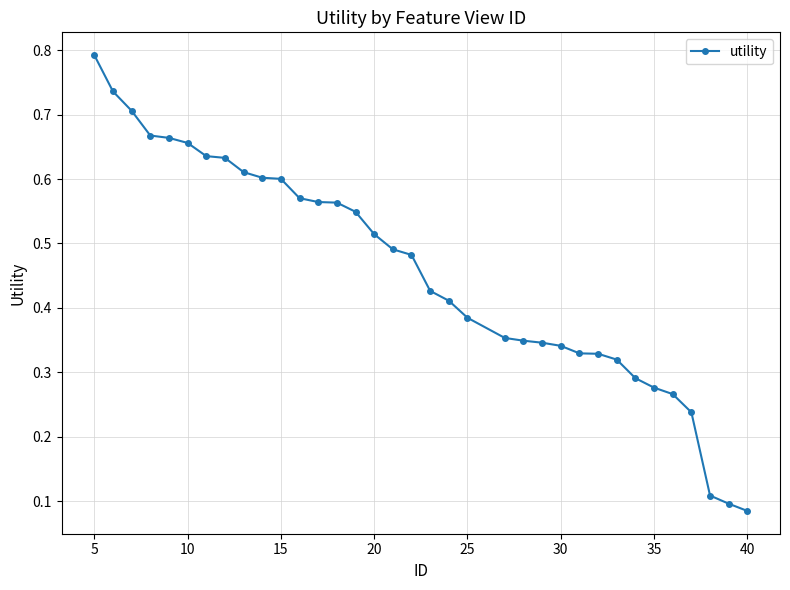

How many values are between 0 and 1?

35